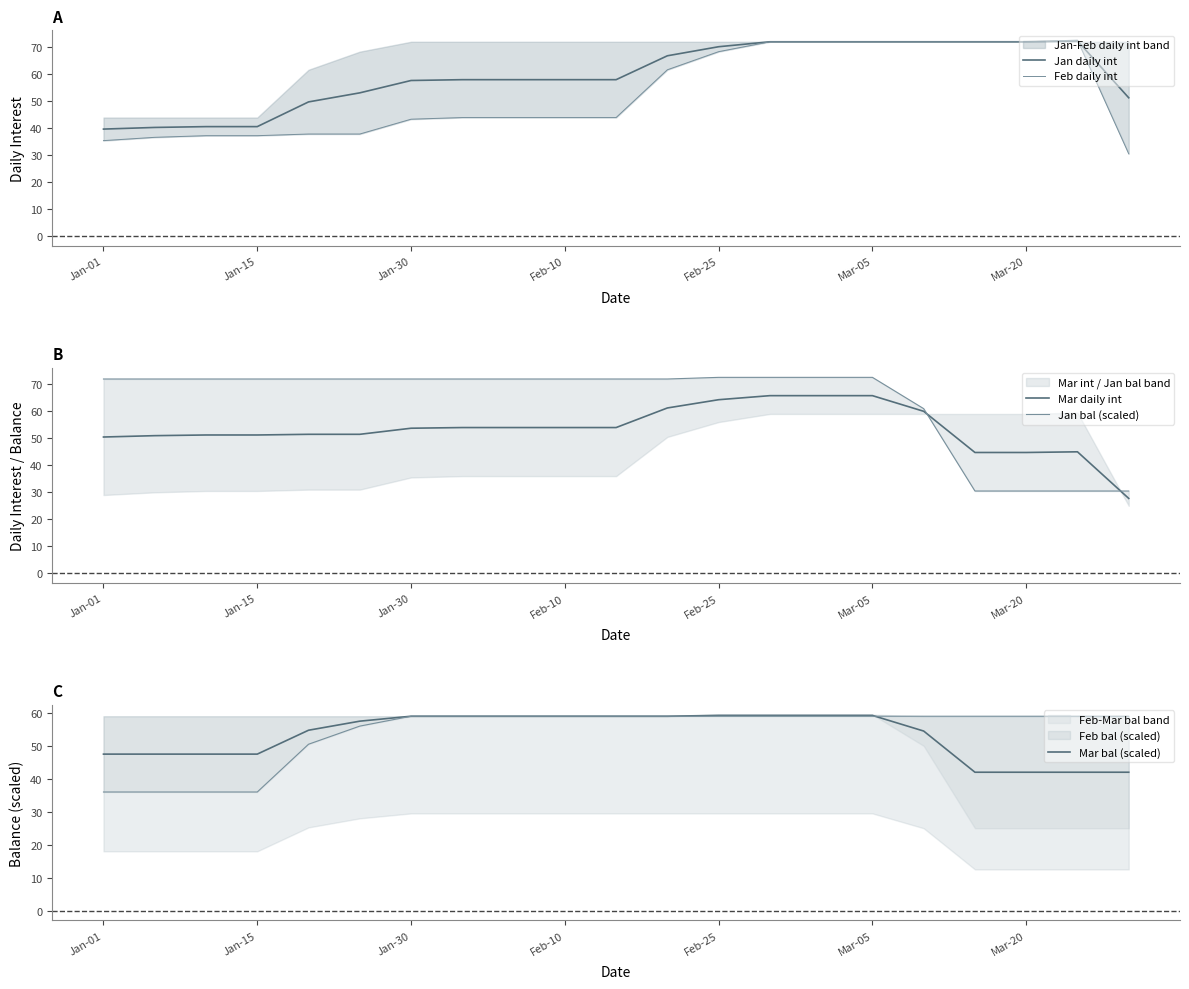

What is the maximum value shown in the chart?

72.5